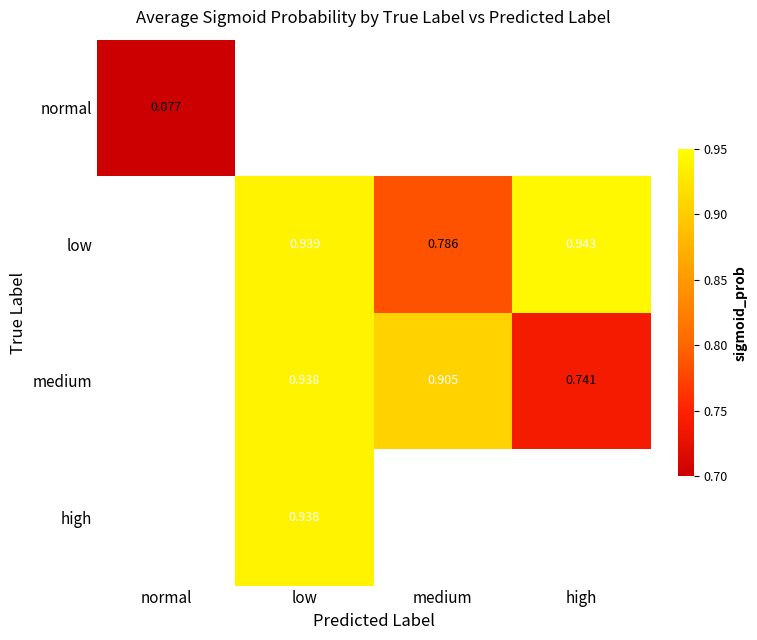

Is the value of normal at normal greater than the value of low at low?

No